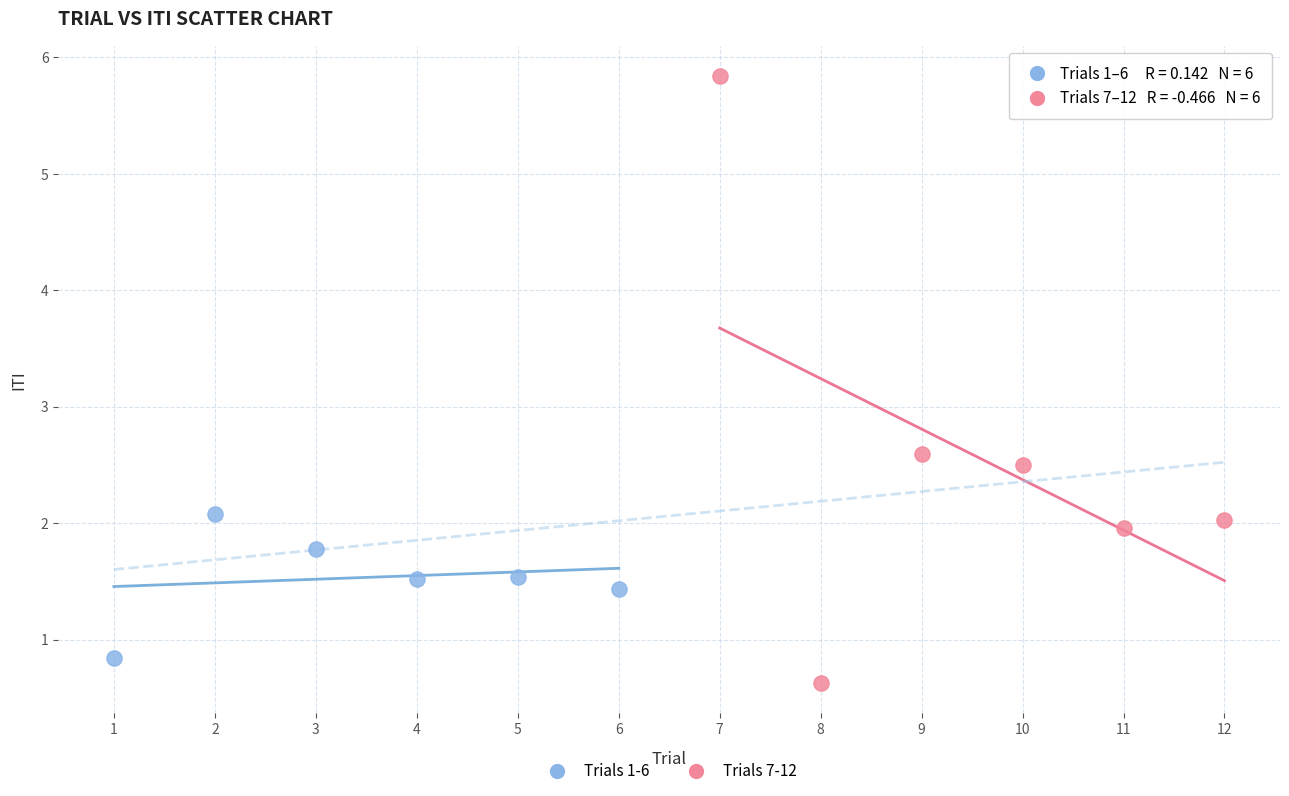

What are all the series names shown in the legend?

Trials 1-6, Trials 7-12